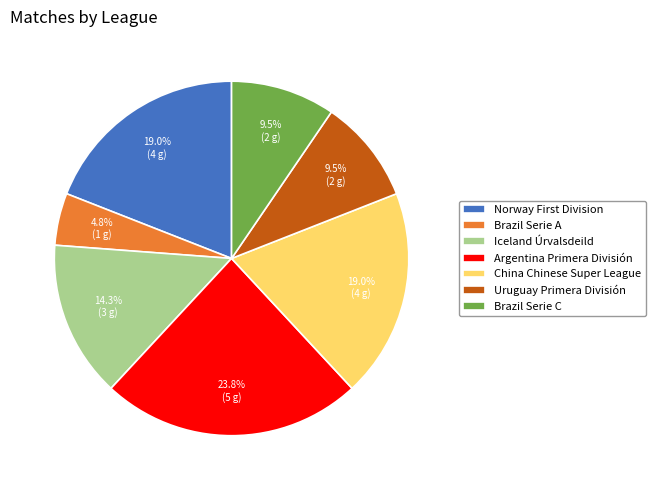

What percentage is the Argentina Primera División slice, to the nearest percent?

24%